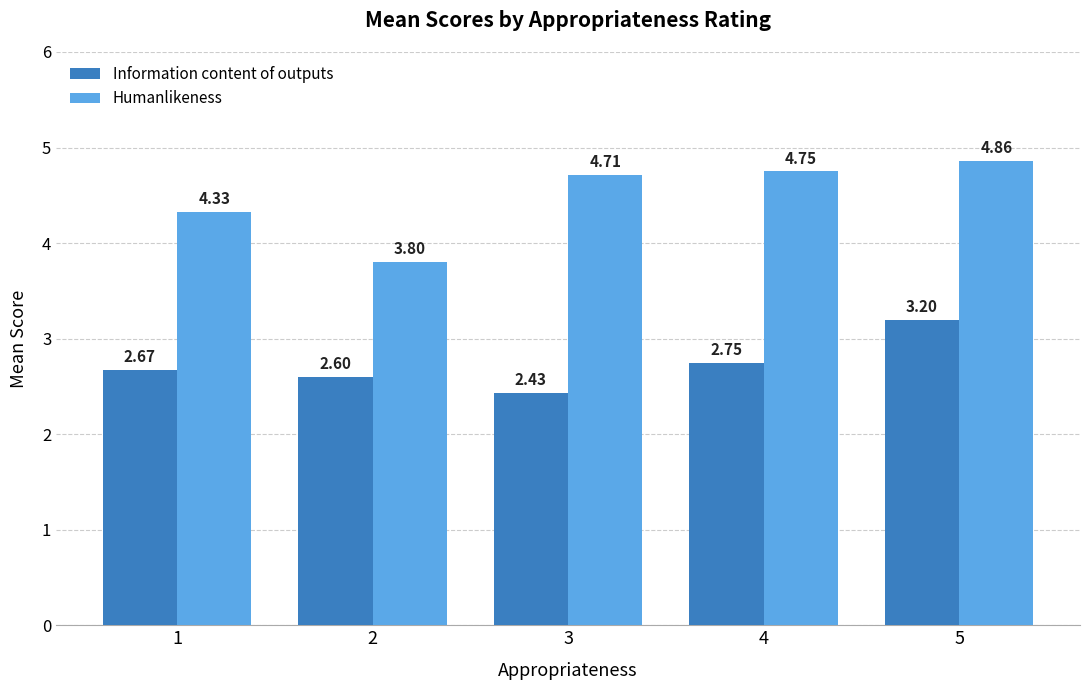

What is the sum of all Information content of outputs values?

13.7